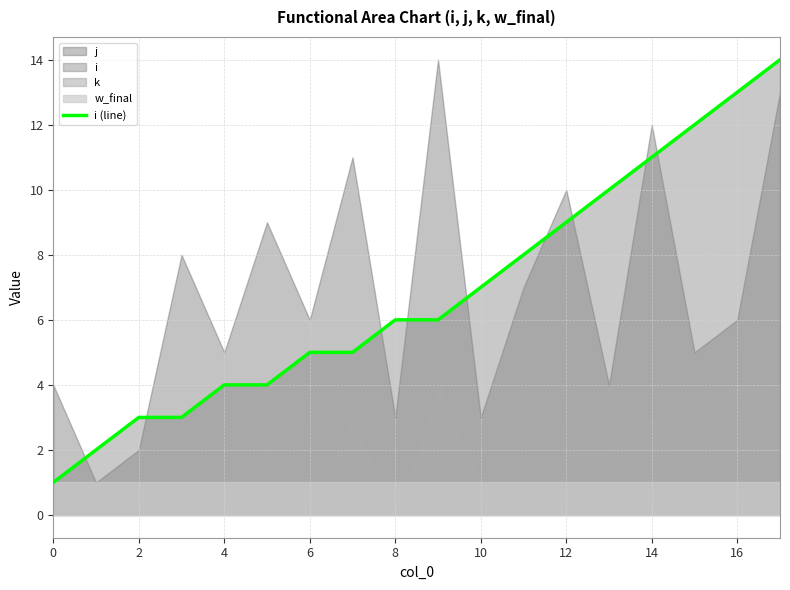

Reading right to left, what are all the values shown in this chart?

14	13	12	11	10	9	8	7	6	6	5	5	4	4	3	3	2	1